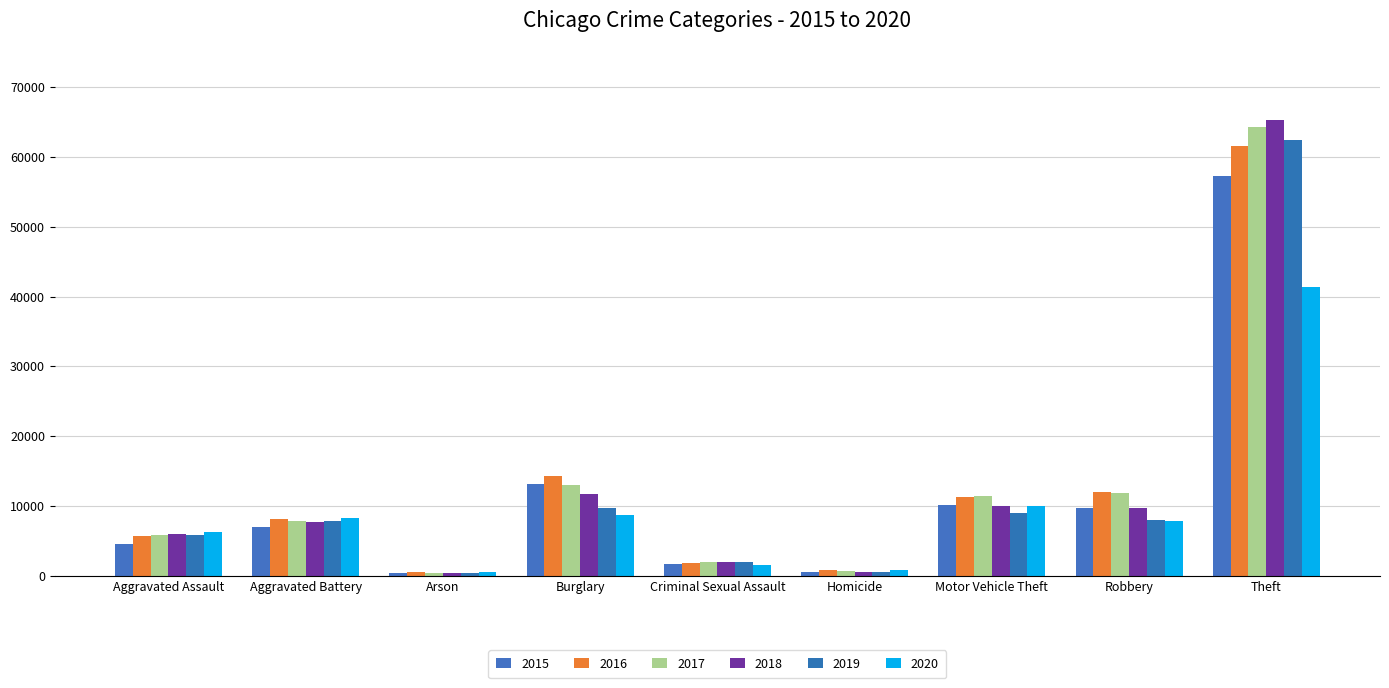

Which series has the largest total across all categories?

2017